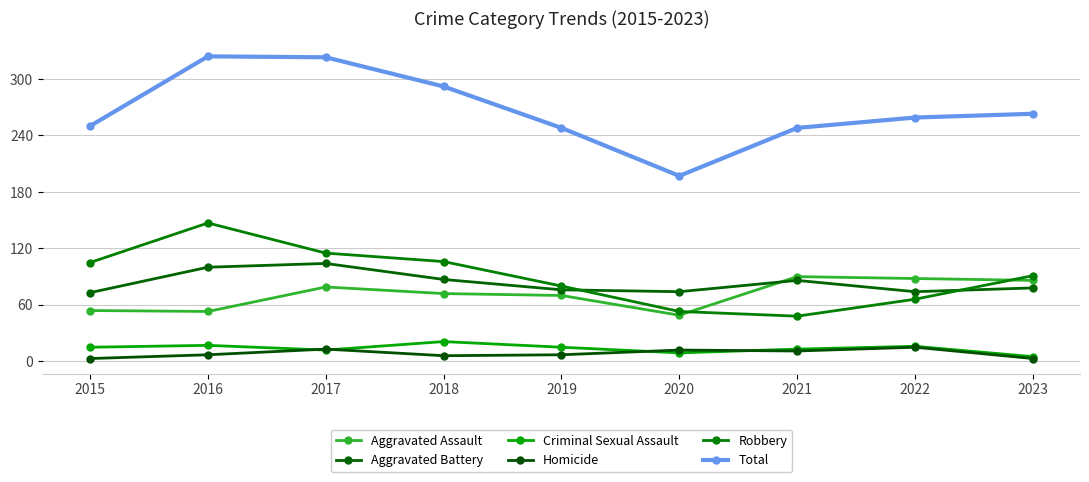

Reading right to left, transcribe all the data shown in this chart.

Aggravated Assault: 2023=86	2022=88	2021=90	2020=49	2019=70	2018=72	2017=79	2016=53	2015=54
Aggravated Battery: 2023=78	2022=74	2021=86	2020=74	2019=76	2018=87	2017=104	2016=100	2015=73
Criminal Sexual Assault: 2023=5	2022=16	2021=13	2020=9	2019=15	2018=21	2017=12	2016=17	2015=15
Homicide: 2023=3	2022=15	2021=11	2020=12	2019=7	2018=6	2017=13	2016=7	2015=3
Robbery: 2023=91	2022=66	2021=48	2020=53	2019=80	2018=106	2017=115	2016=147	2015=105
Total: 2023=263	2022=259	2021=248	2020=197	2019=248	2018=292	2017=323	2016=324	2015=250